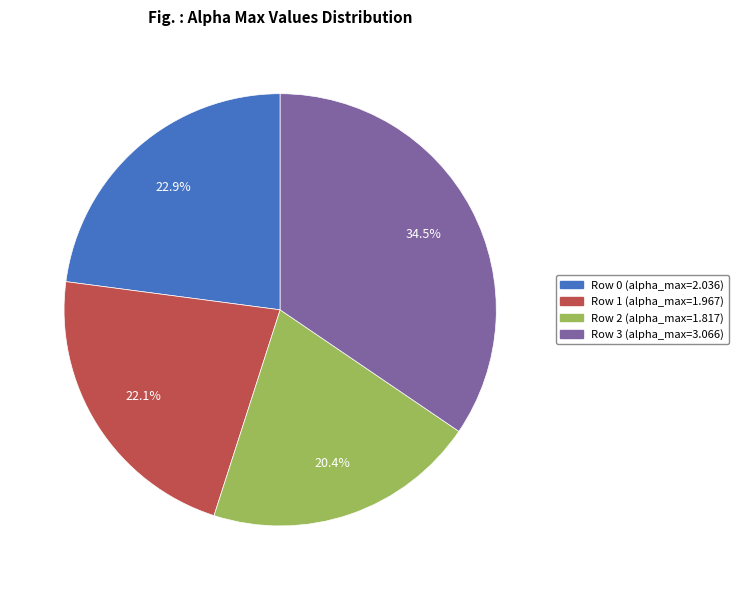

Is there a majority slice in this chart?

No